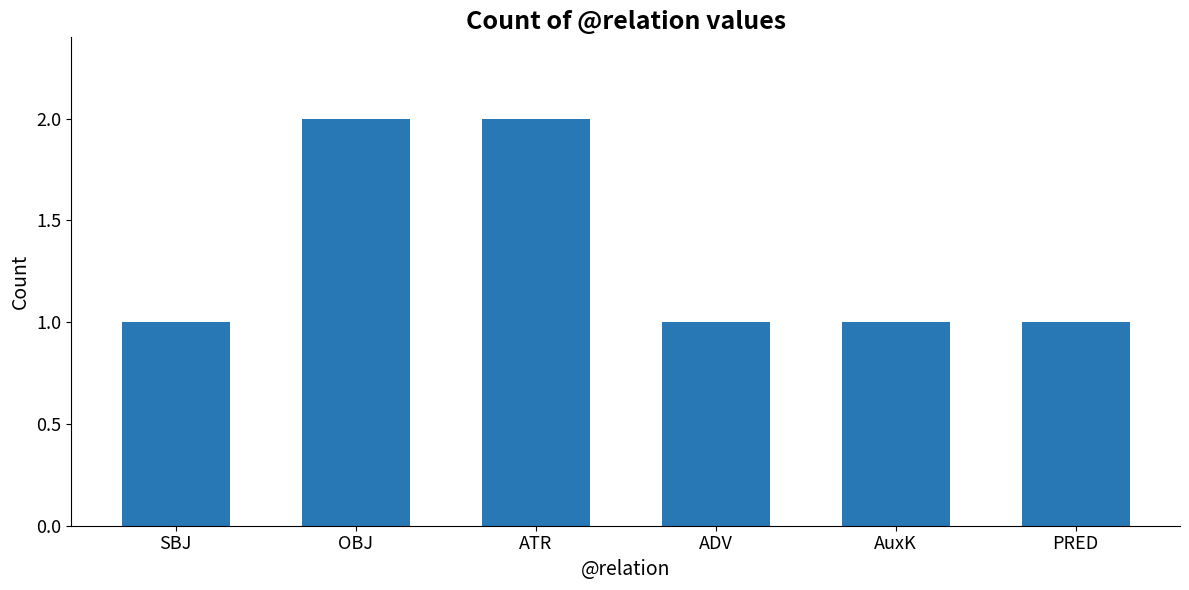

Between ATR and PRED, which is larger?

ATR